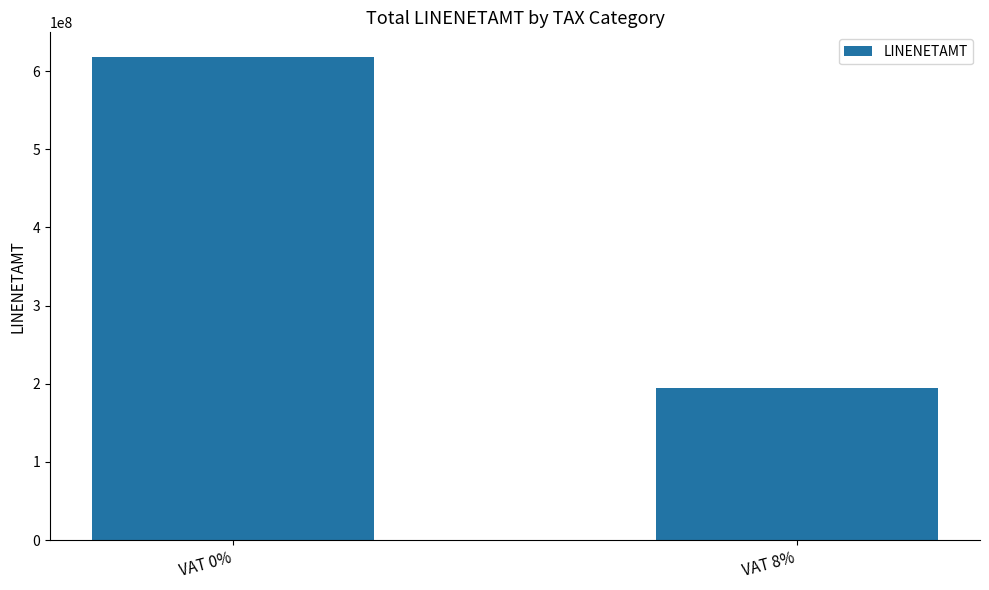

What is the average value?

406653228